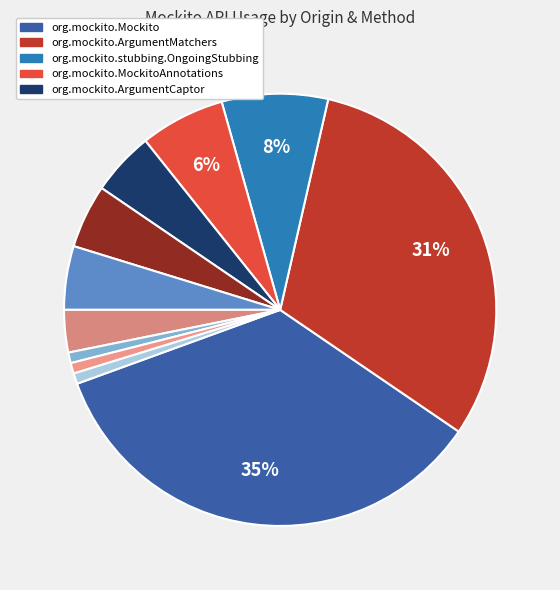

Rank the categories by value from lowest to highest.

org.mockito.ArgumentCaptor (forClass), org.mockito.ArgumentCaptor (capture), org.mockito.ArgumentCaptor (getAllValues), org.mockito.MockitoAnnotations (initMocks), org.mockito.stubbing.OngoingStubbing (thenReturn), org.mockito.Mockito (verify), org.mockito.Mockito (doReturn), org.mockito.ArgumentMatchers (anyMap), org.mockito.ArgumentMatchers (any), org.mockito.Mockito (when), org.mockito.Mockito (mock)